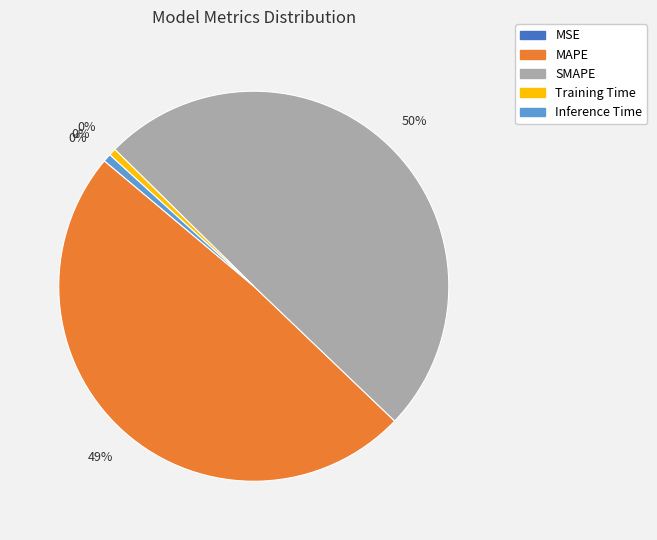

How many slices are in this pie chart?

5